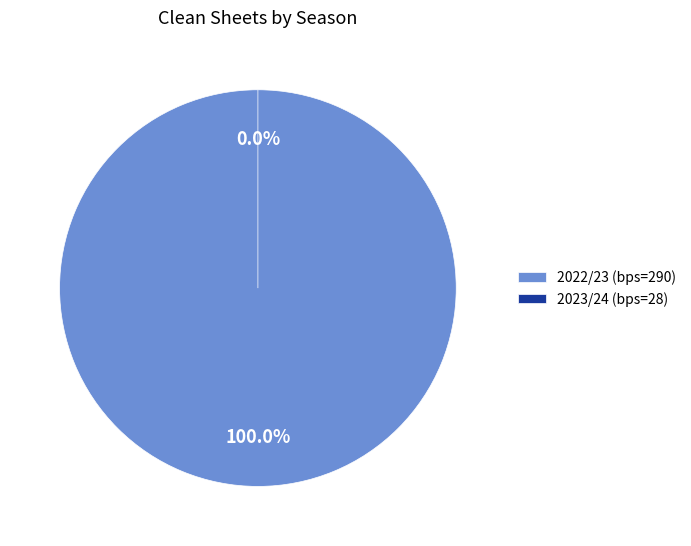

Which slice is the largest?

2022/23 (bps=290)